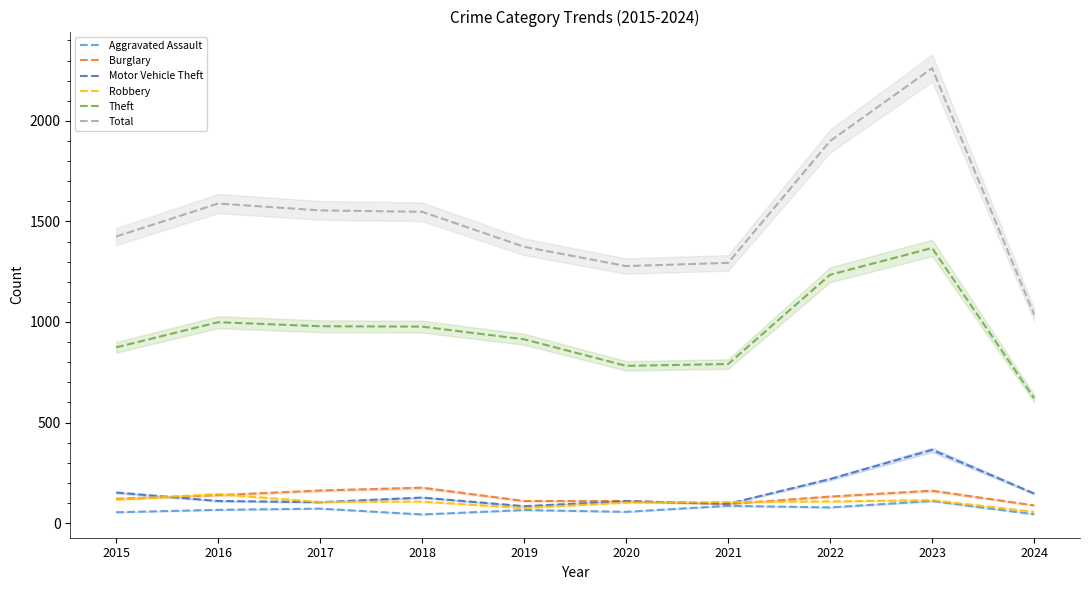

Rank the series by their maximum value, from highest to lowest.

Total, Theft, Motor Vehicle Theft, Burglary, Robbery, Aggravated Assault